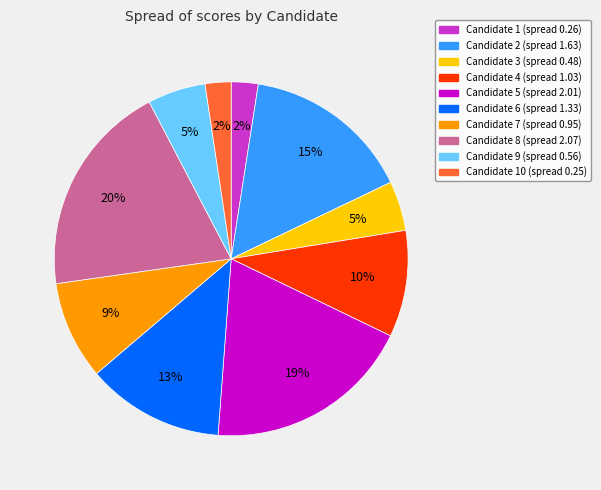

To the nearest percent, what is the average slice percentage?

10%